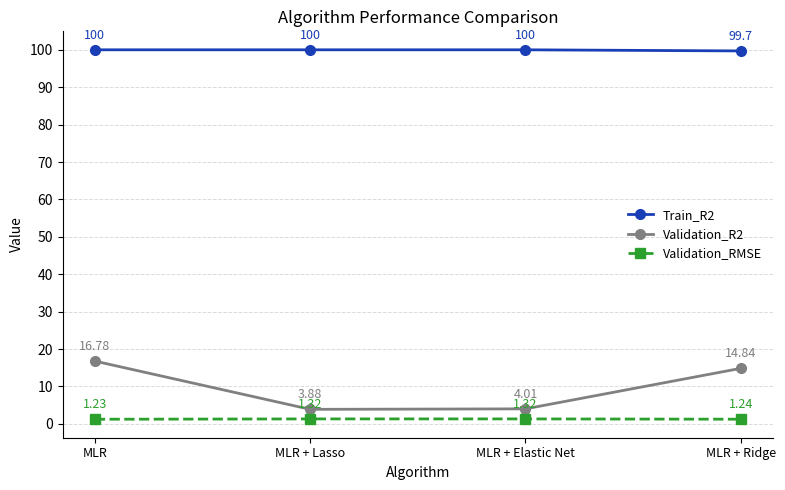

What is the total value across all series at MLR + Lasso?

105.2